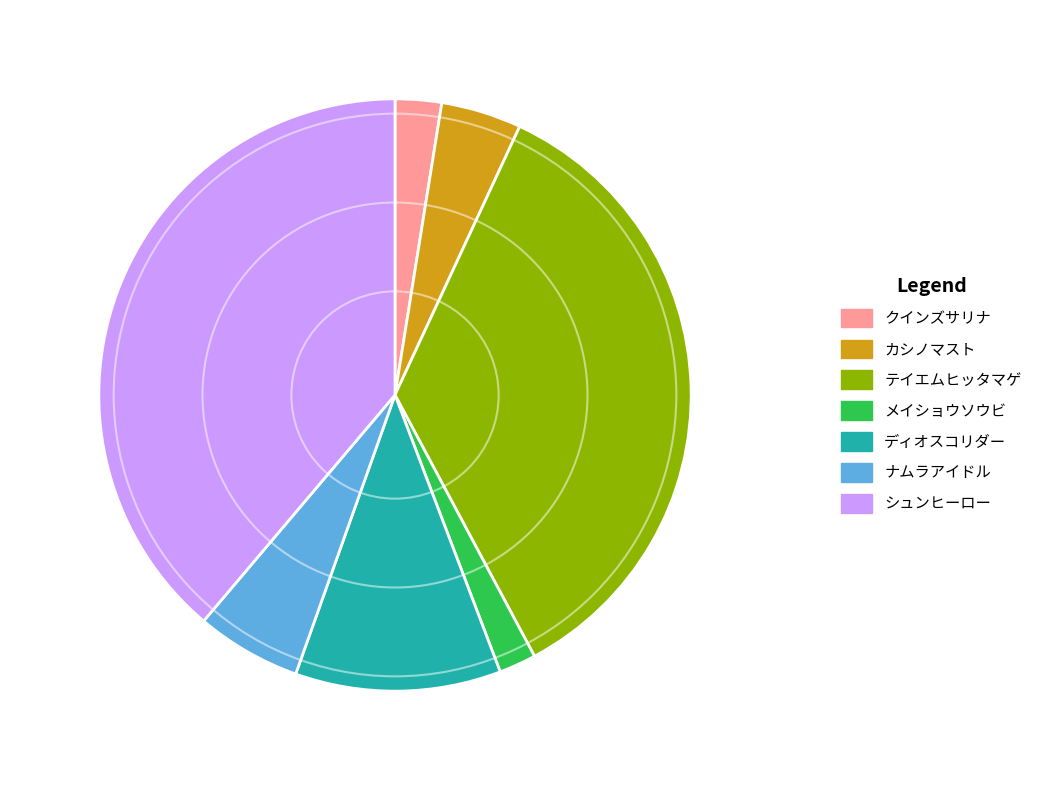

Combined, do カシノマスト and テイエムヒッタマゲ account for over 50%?

No